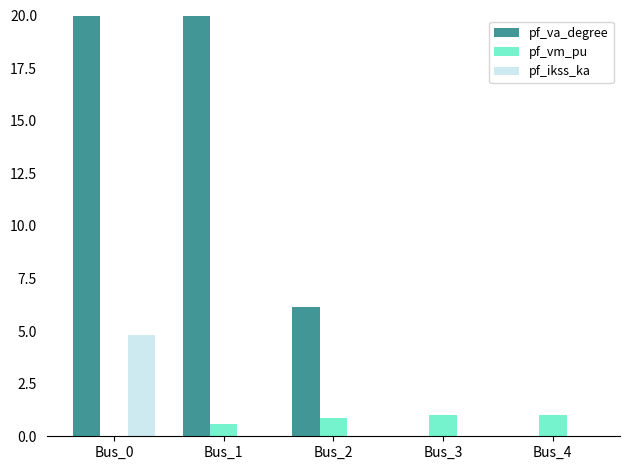

List the labels in order of pf_vm_pu value, smallest first.

Bus_0, Bus_1, Bus_2, Bus_3, Bus_4